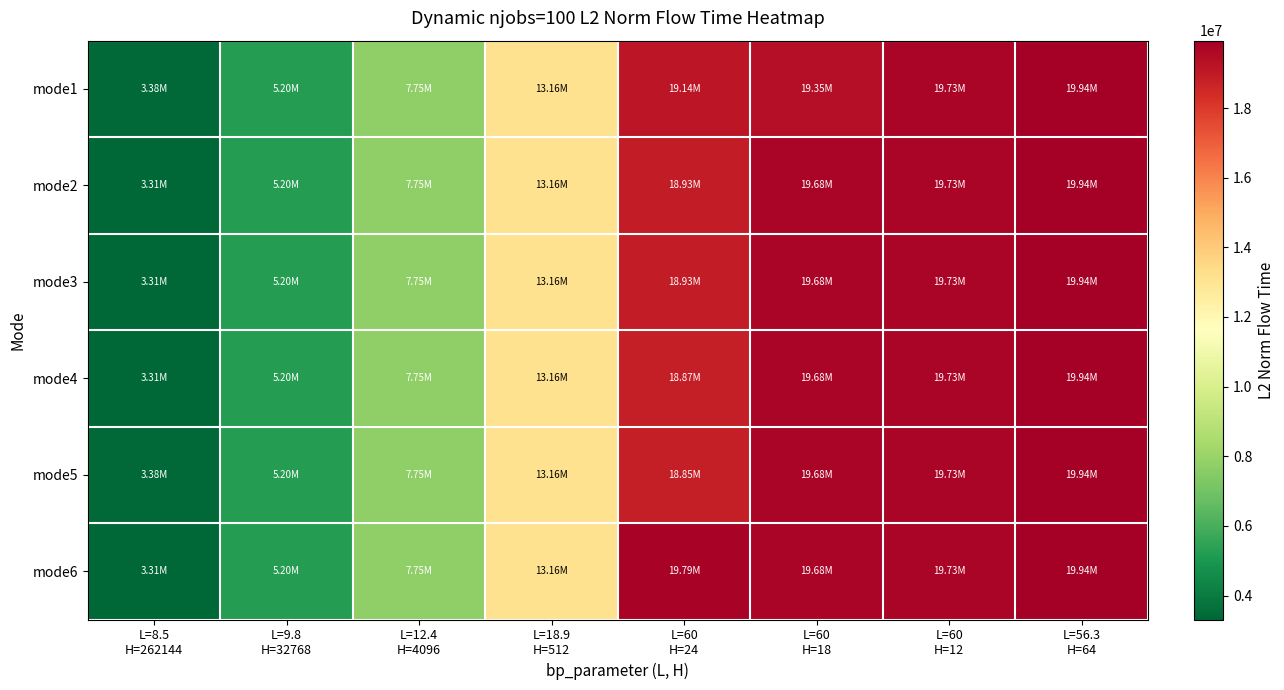

Reading left to right, transcribe all the data shown in this chart.

mode1: L=8.5
H=262144=3380263.5	L=9.8
H=32768=5196244.6	L=12.4
H=4096=7750976.3	L=18.9
H=512=13161083.0	L=60
H=24=19137229.5	L=60
H=18=19352007.3	L=60
H=12=19733061.2	L=56.3
H=64=19936133.3
mode2: L=8.5
H=262144=3312270.9	L=9.8
H=32768=5196244.6	L=12.4
H=4096=7750976.3	L=18.9
H=512=13161083.0	L=60
H=24=18928705.3	L=60
H=18=19682730.8	L=60
H=12=19733061.2	L=56.3
H=64=19936133.3
mode3: L=8.5
H=262144=3312270.9	L=9.8
H=32768=5196244.6	L=12.4
H=4096=7750976.3	L=18.9
H=512=13161083.0	L=60
H=24=18928970.7	L=60
H=18=19682730.8	L=60
H=12=19733061.2	L=56.3
H=64=19936133.3
mode4: L=8.5
H=262144=3312270.9	L=9.8
H=32768=5196244.6	L=12.4
H=4096=7750976.3	L=18.9
H=512=13161083.0	L=60
H=24=18874353.4	L=60
H=18=19682730.8	L=60
H=12=19733061.2	L=56.3
H=64=19936133.3
mode5: L=8.5
H=262144=3380263.5	L=9.8
H=32768=5196244.6	L=12.4
H=4096=7750976.3	L=18.9
H=512=13161083.0	L=60
H=24=18848900.8	L=60
H=18=19682323.6	L=60
H=12=19733061.2	L=56.3
H=64=19936133.3
mode6: L=8.5
H=262144=3312270.9	L=9.8
H=32768=5196244.6	L=12.4
H=4096=7750976.3	L=18.9
H=512=13161083.0	L=60
H=24=19792319.9	L=60
H=18=19682733.5	L=60
H=12=19733061.2	L=56.3
H=64=19936133.3